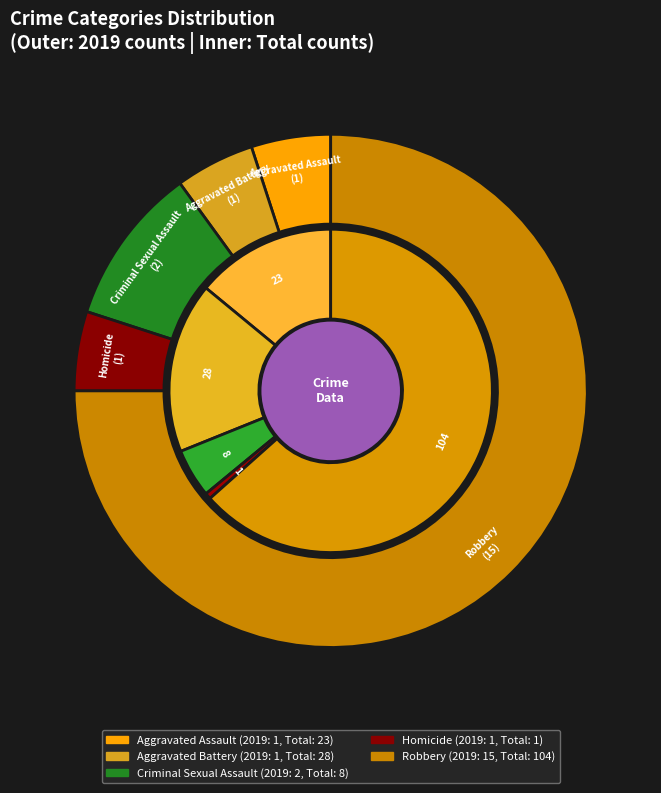

To the nearest percent, what is the difference between the largest and smallest slice percentages?

63%